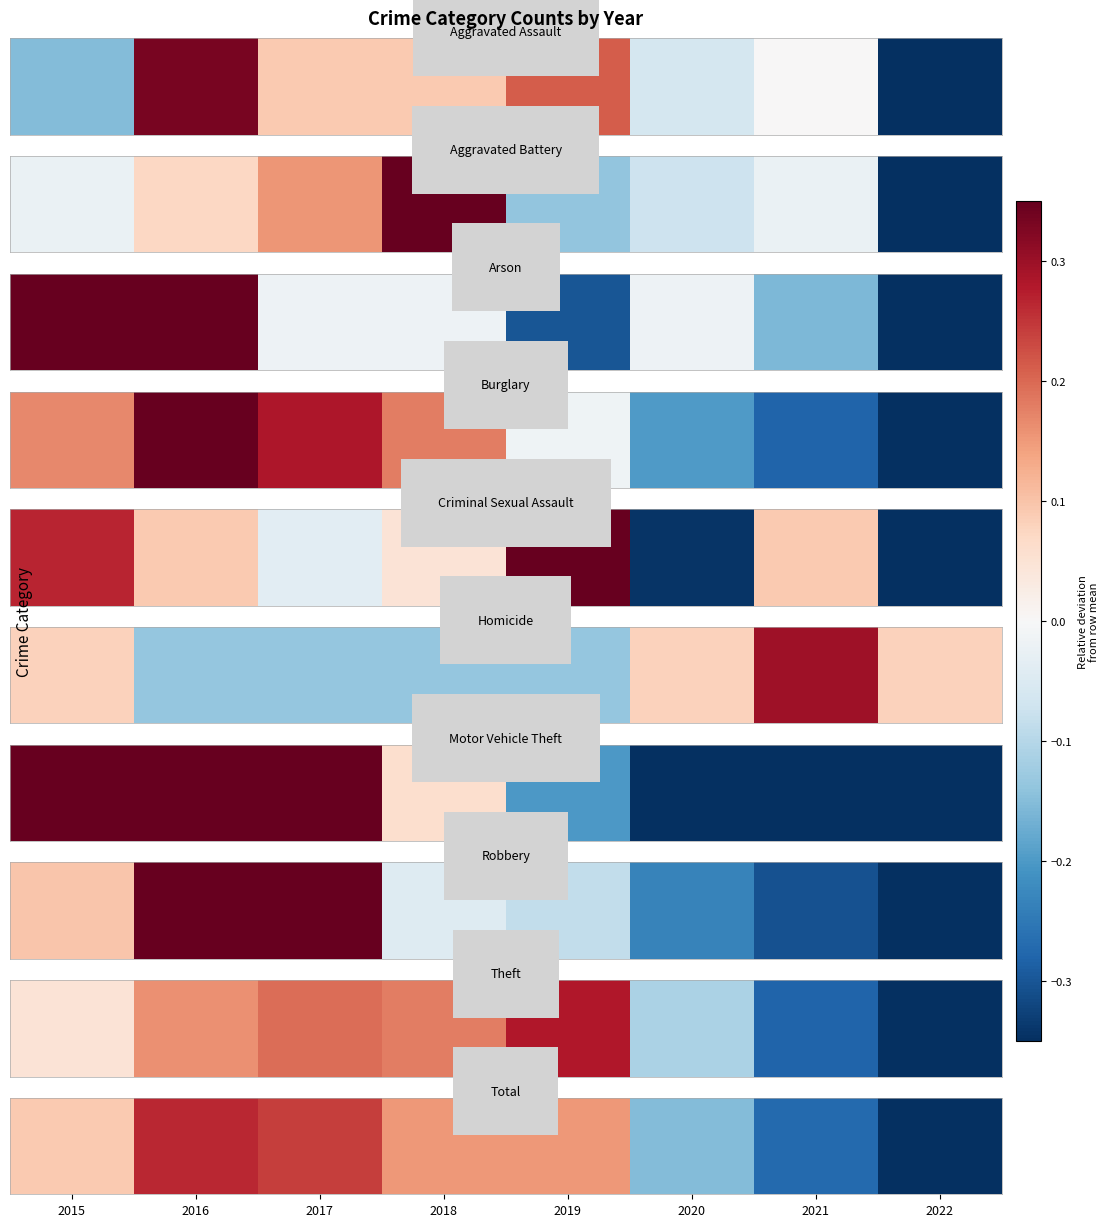

What is the minimum value shown in the chart?

-0.5